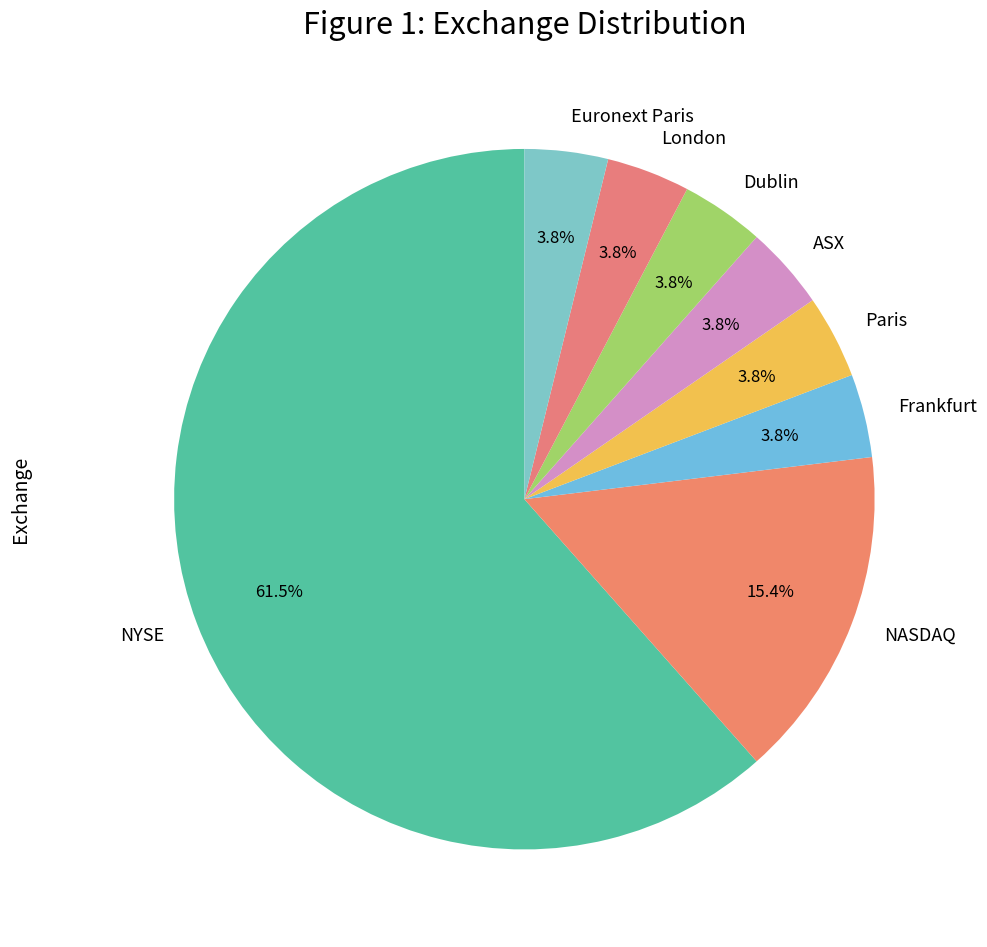

Which slice represents more than half of the pie?

NYSE